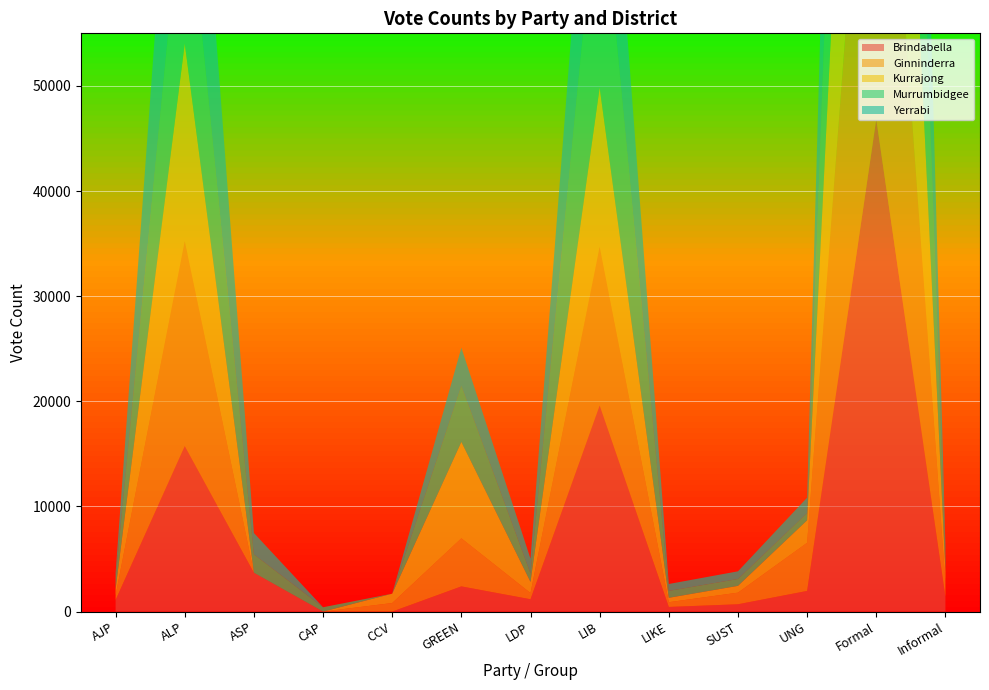

Reading right to left, extract all data points from this chart.

Brindabella: Informal=1408	Formal=46830	UNG=1967	SUST=697	LIKE=442	LIB=19606	LDP=1175	GREEN=2399	CCV=0	CAP=0	ASP=3694	ALP=15744	AJP=1106
Ginninderra: Informal=1384	Formal=47142	UNG=4580	SUST=1105	LIKE=450	LIB=15095	LDP=587	GREEN=4573	CCV=814	CAP=0	ASP=0	ALP=19494	AJP=444
Kurrajong: Informal=1052	Formal=48848	UNG=2135	SUST=645	LIKE=419	LIB=15140	LDP=1057	GREEN=9165	CCV=889	CAP=0	ASP=0	ALP=18796	AJP=602
Murrumbidgee: Informal=1241	Formal=50055	UNG=687	SUST=652	LIKE=658	LIB=21425	LDP=813	GREEN=5325	CCV=0	CAP=413	ASP=1746	ALP=17265	AJP=1071
Yerrabi: Informal=1247	Formal=51253	UNG=1466	SUST=732	LIKE=655	LIB=18366	LDP=1396	GREEN=3634	CCV=0	CAP=0	ASP=2034	ALP=22512	AJP=458